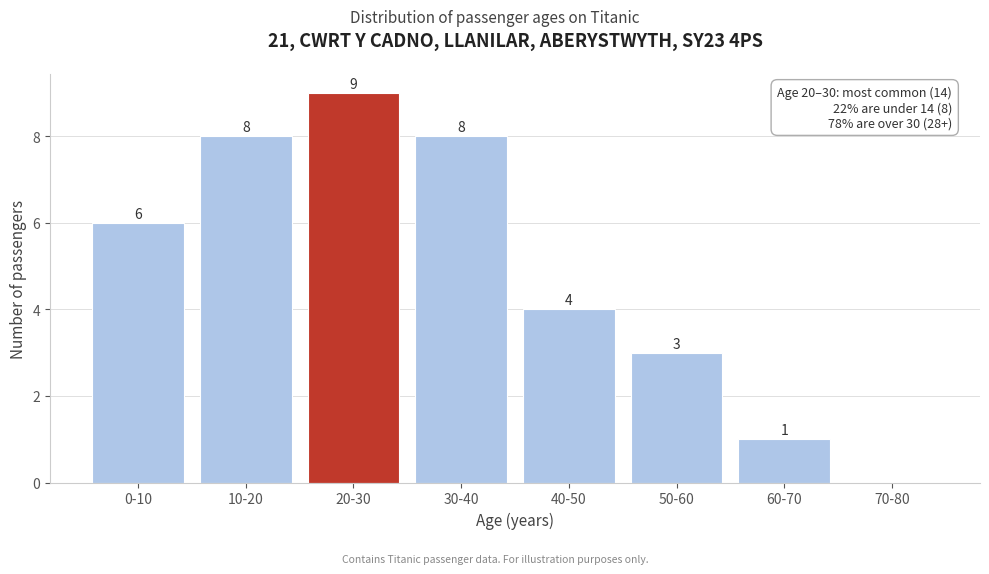

Reading left to right, extract all data points from this chart.

0-10=6	10-20=8	20-30=9	30-40=8	40-50=4	50-60=3	60-70=1	70-80=0